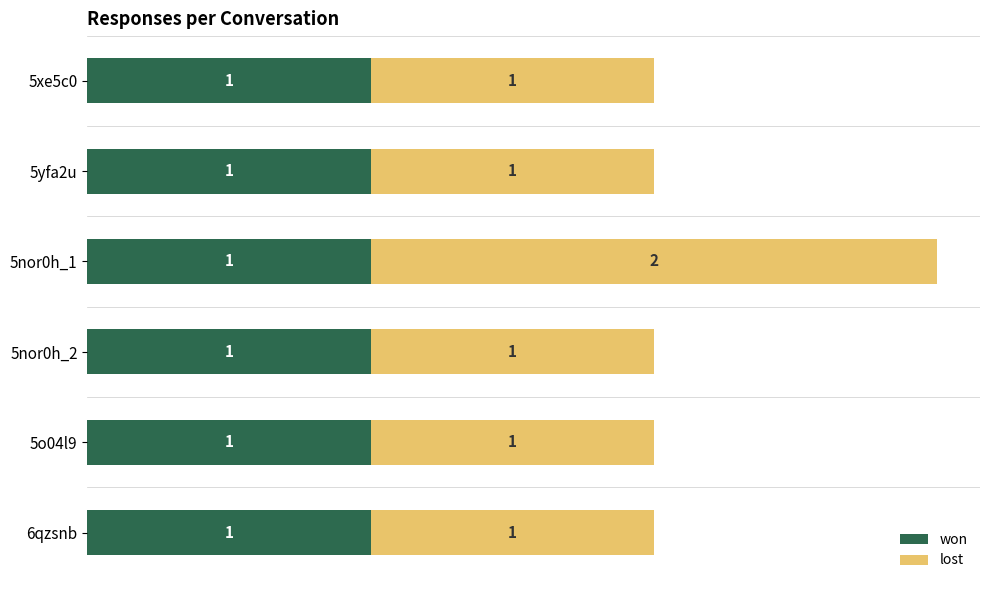

Count the number of categories in the chart.

6